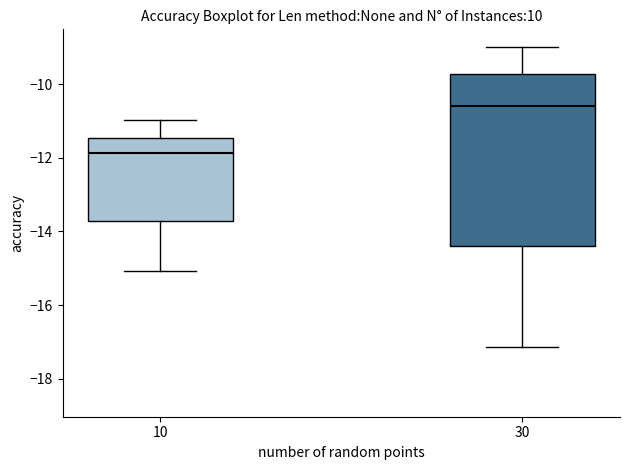

Which box is the tallest, from its lower edge to its upper edge?

30